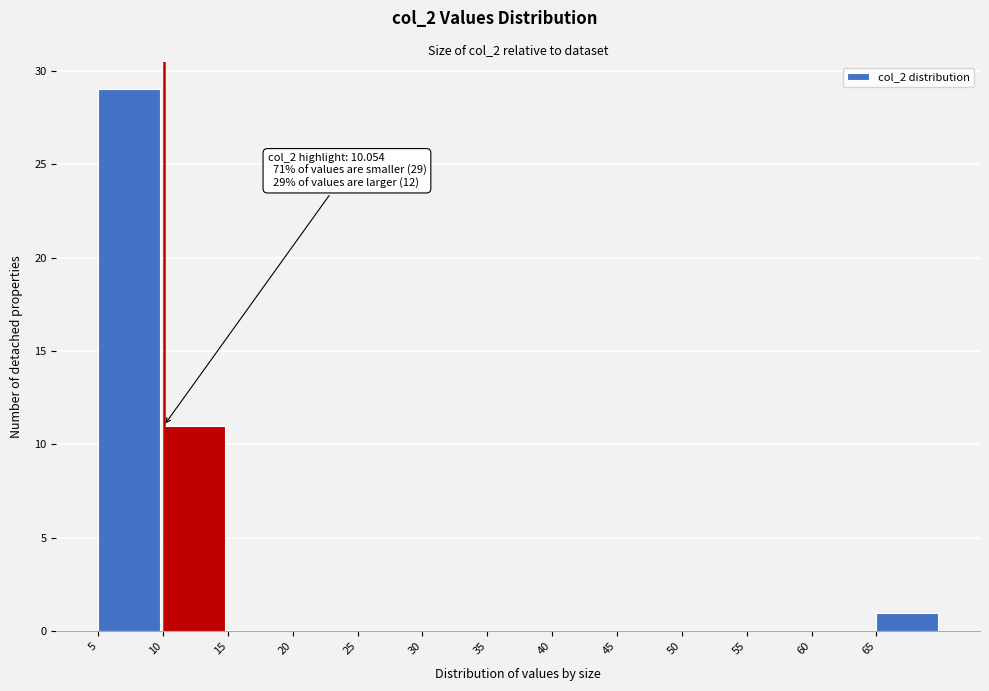

Which range on the x-axis has the tallest bar?

5 to 10